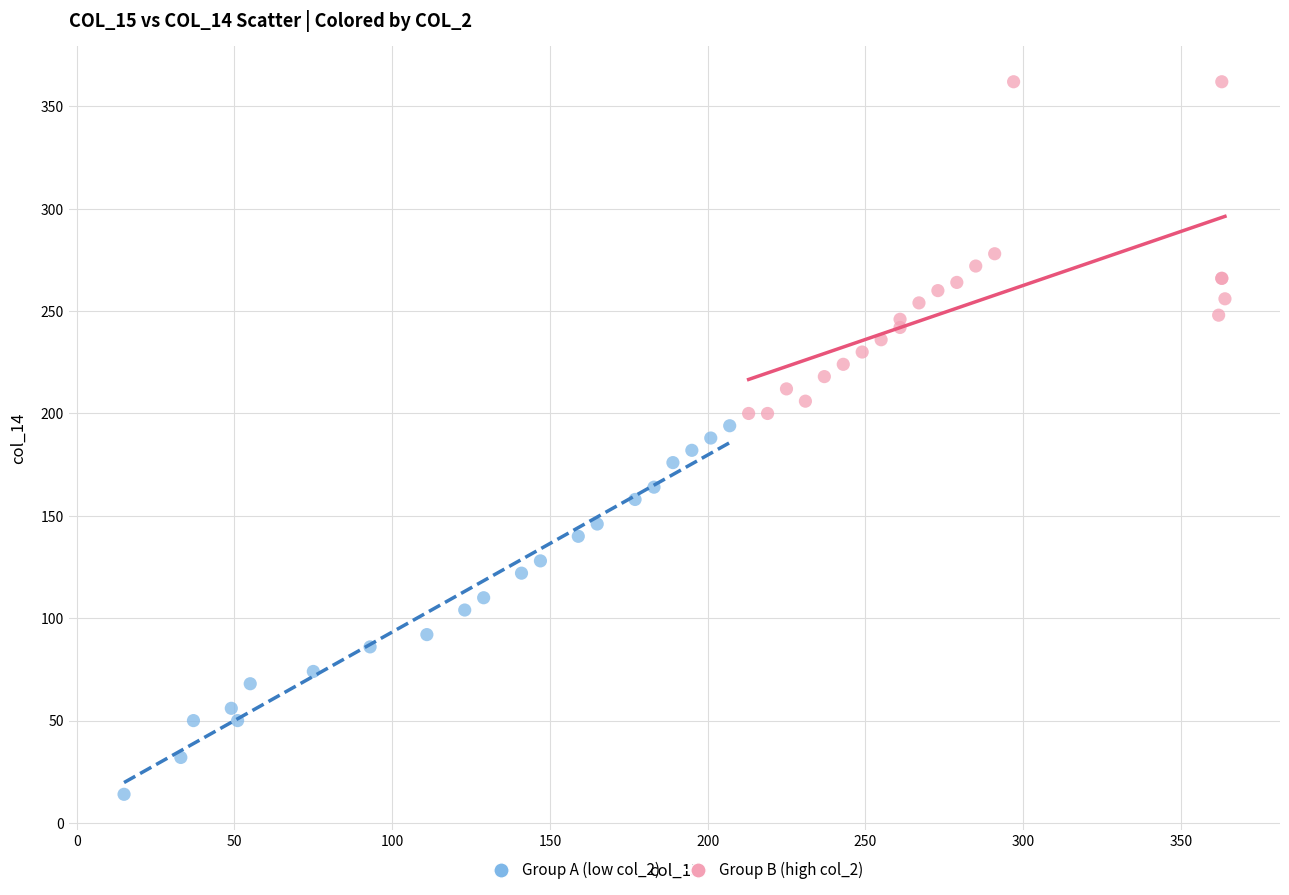

Which series has the largest Y range (max minus min)?

Group A (low col_2)